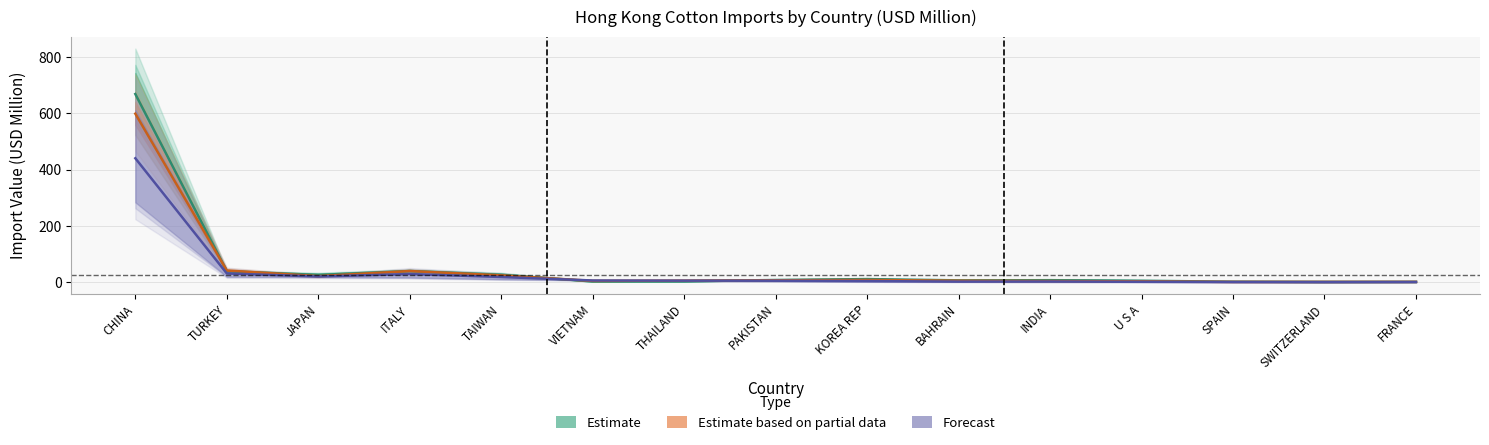

True or false: 201712 and 201812 intersect in this chart.

True